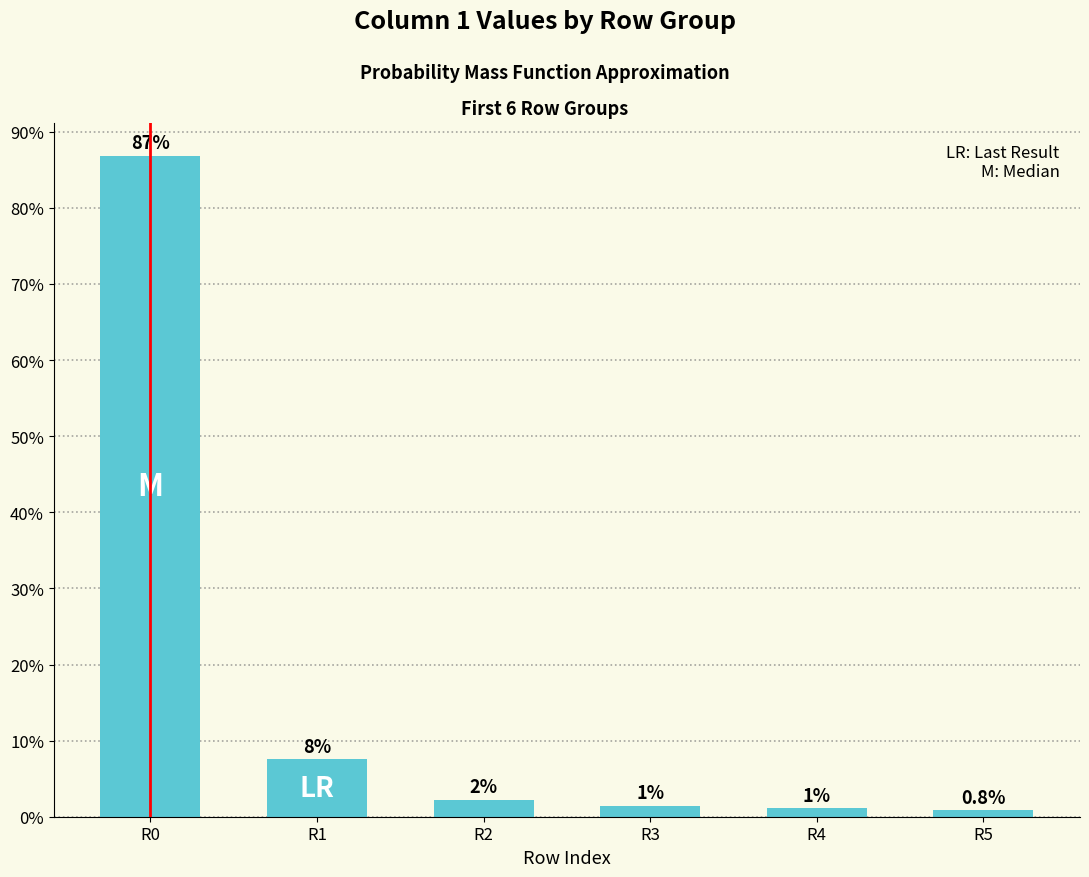

Reading left to right, transcribe all the data shown in this chart.

R0=0.9	R1=0.1	R2=0.0	R3=0.0	R4=0.0	R5=0.0